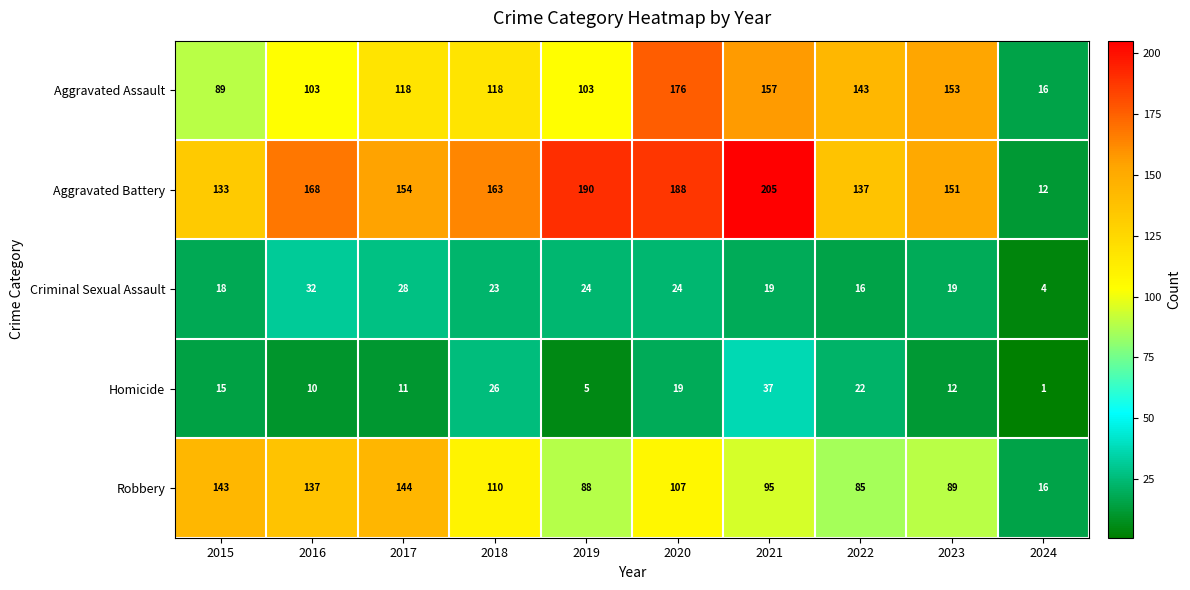

Which series has the largest total across all categories?

Aggravated Battery